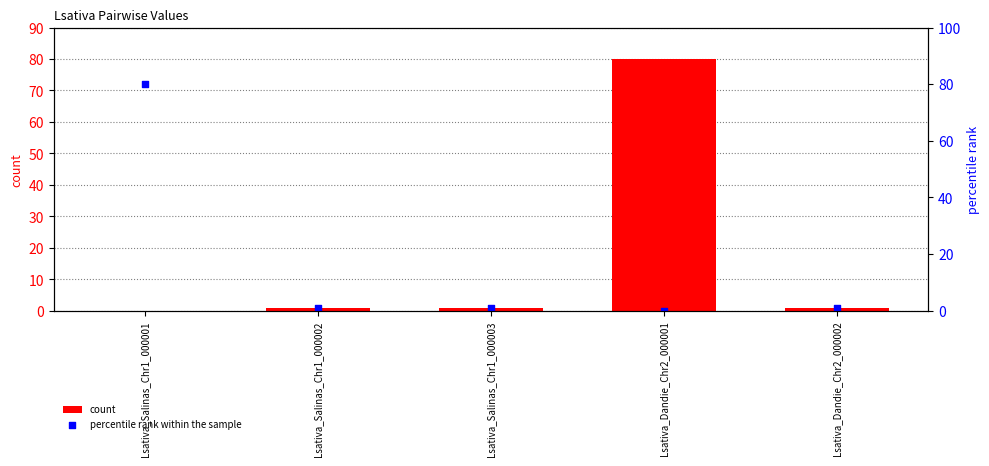

Is the value of count at Lsativa_Salinas_Chr1_000002 greater than the value of percentile rank within the sample at Lsativa_Salinas_Chr1_000002?

No